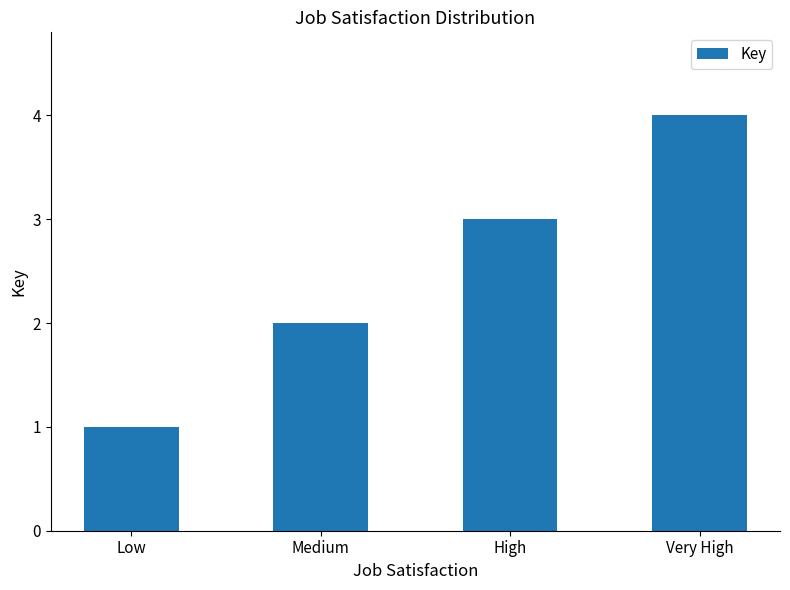

Count the number of categories in the chart.

4